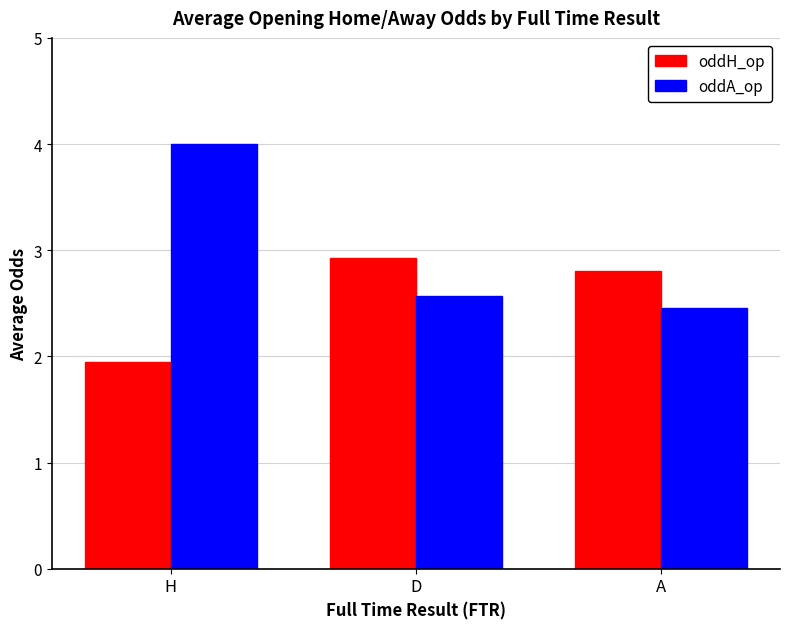

The oddA_op series shows 2.6 at D. True or false?

True